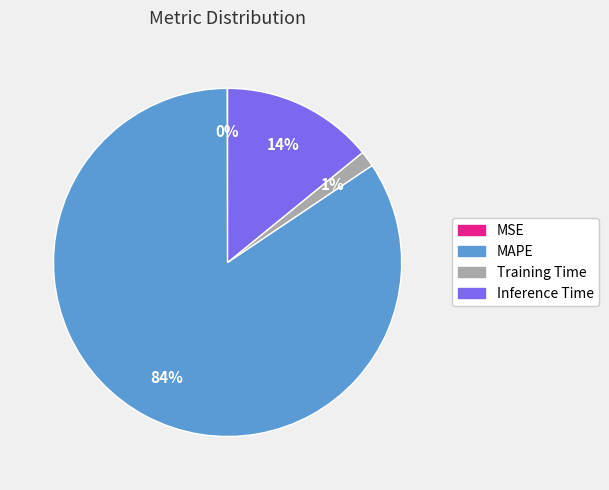

Which slice is the largest?

MAPE